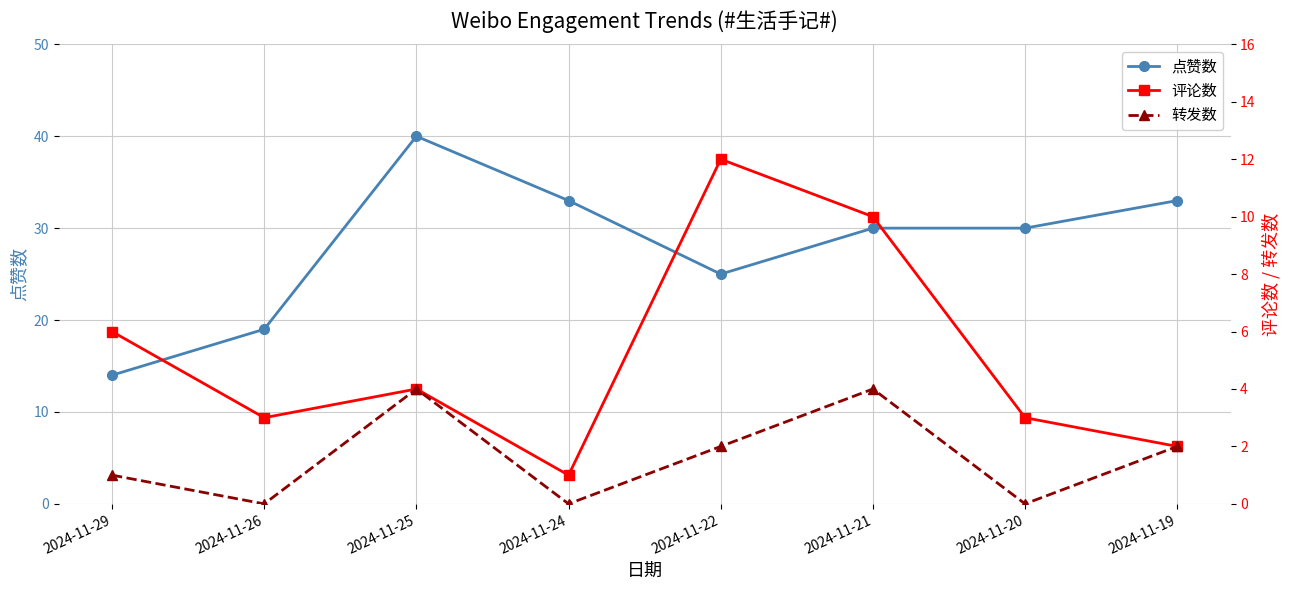

Between 2024-11-29 and 2024-11-20, which series saw the biggest shift?

点赞数